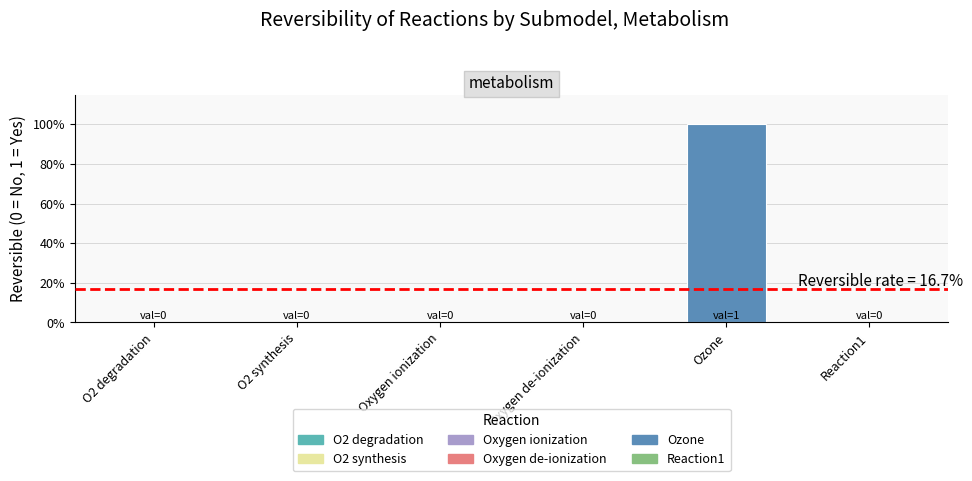

Reading left to right, transcribe all the data shown in this chart.

O2_degradation=0	O2_synthesis=0	Oxygen_ionization=0	Oxygen_deionization=0	Ozone=1	R1=0